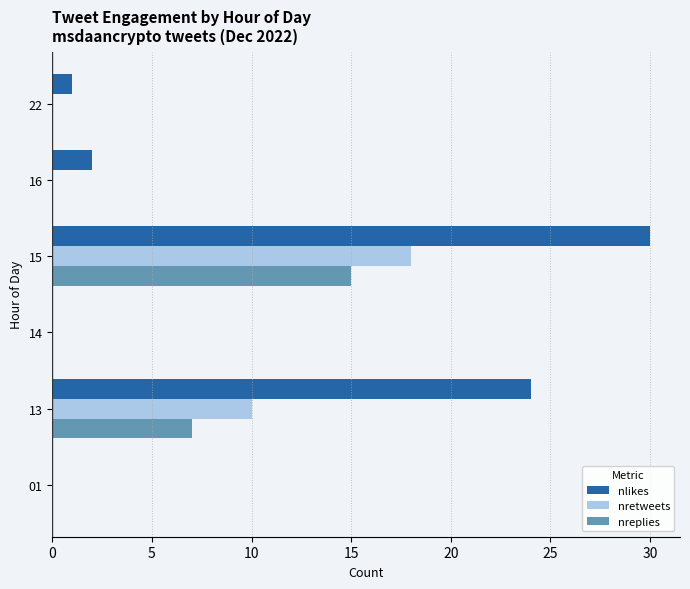

What is the sum of all nretweets values?

28